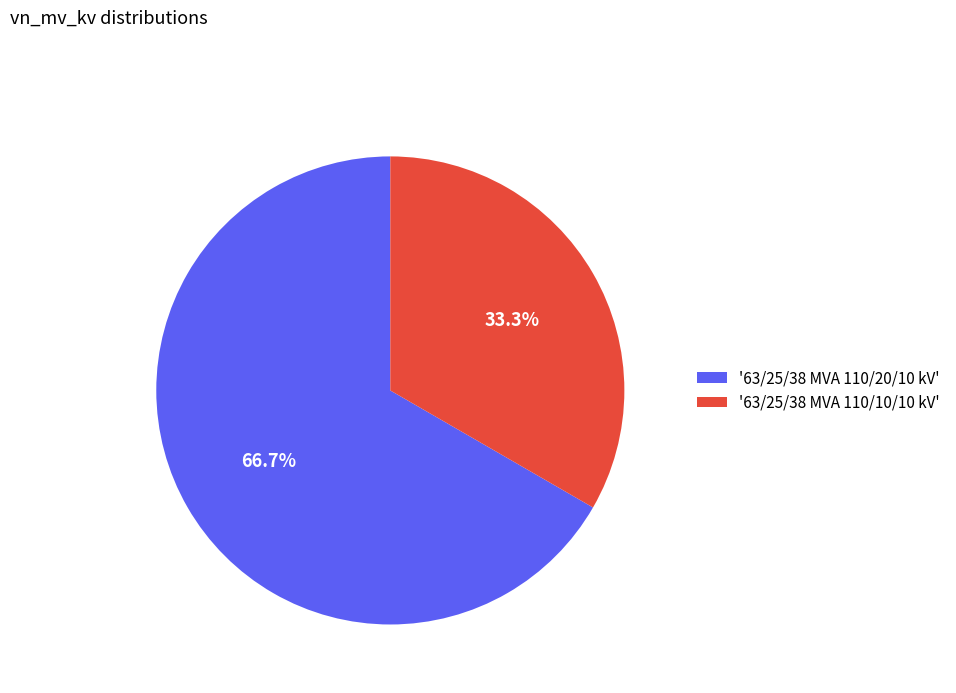

How many slices are in this pie chart?

2